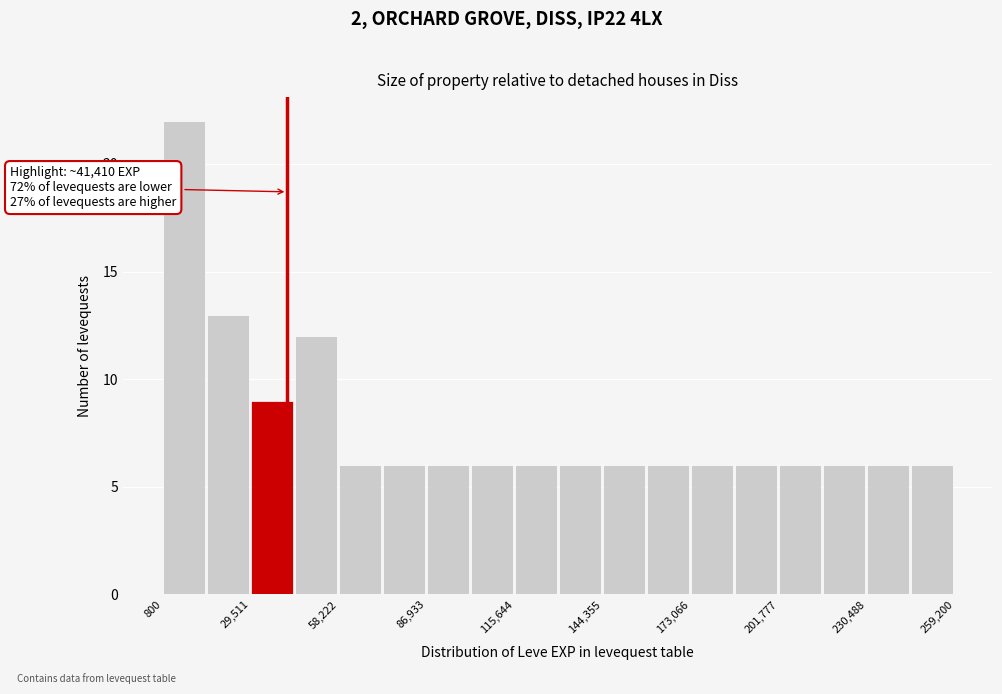

Read against the x-axis, roughly where is the centre of the tallest bar?

10000